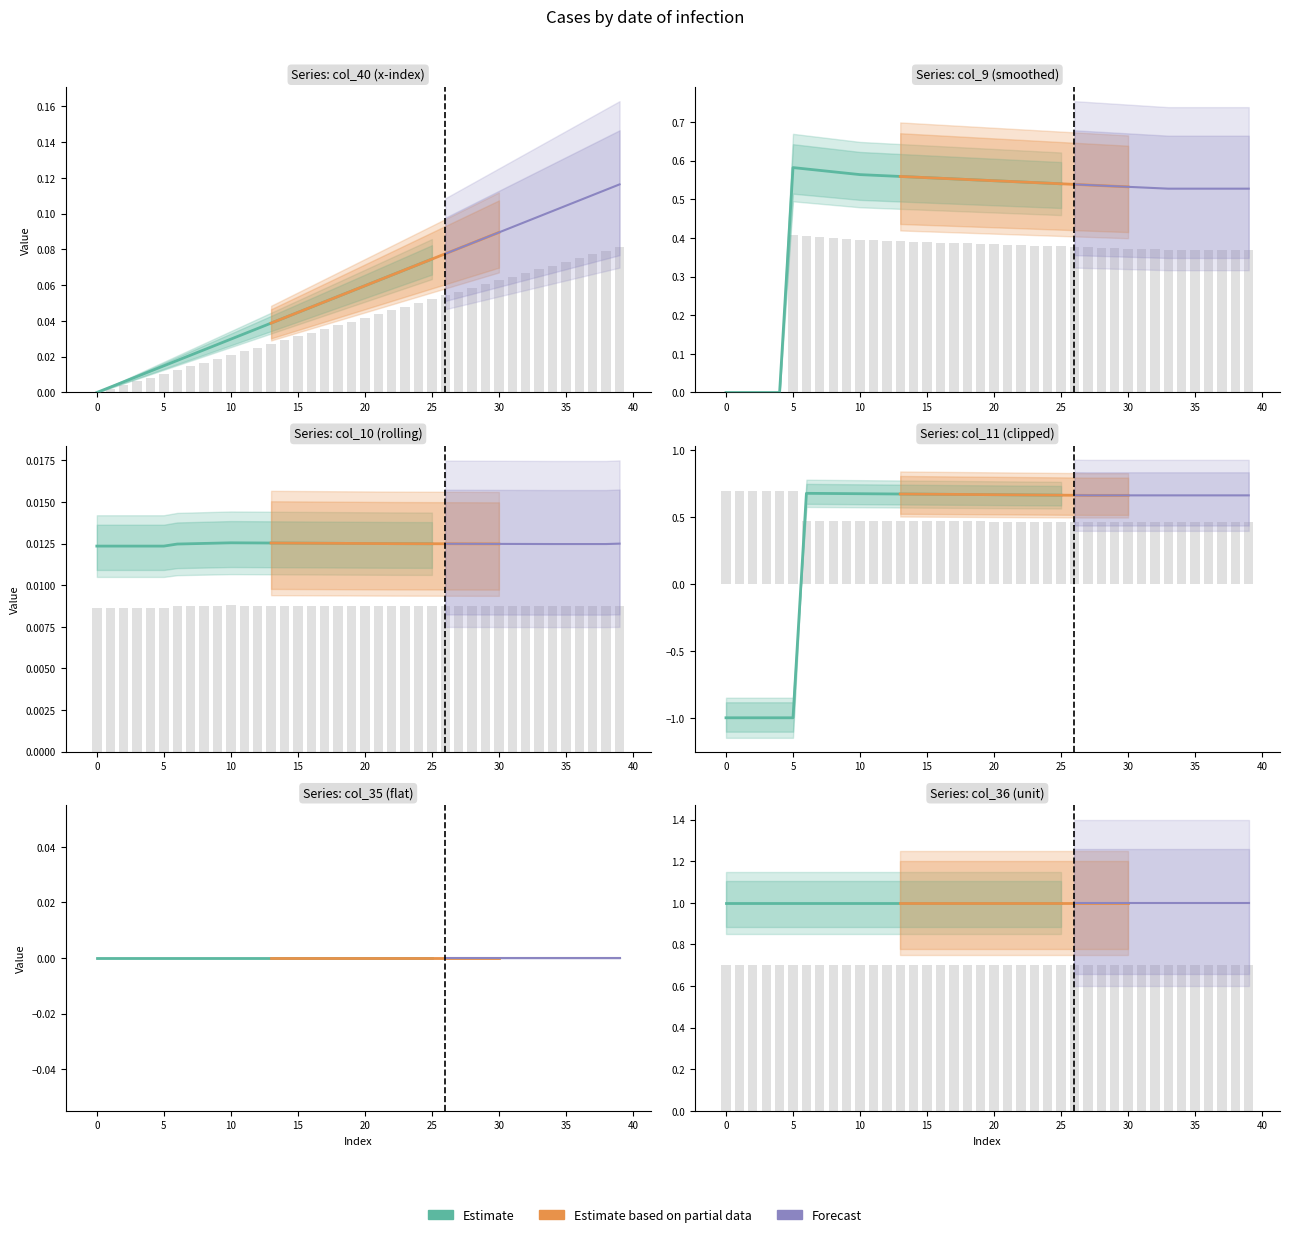

What is the difference between the maximum and second lowest values in the col_9 series?

0.4